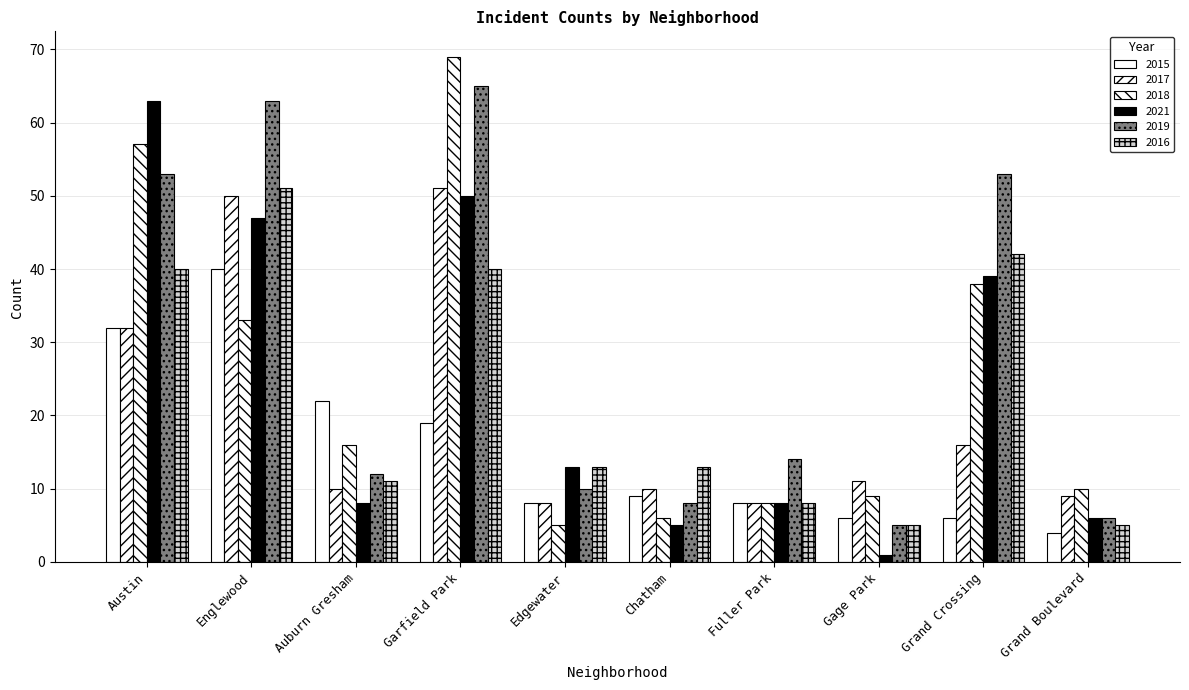

What is the sum of the 2021 values at Austin and Edgewater?

76